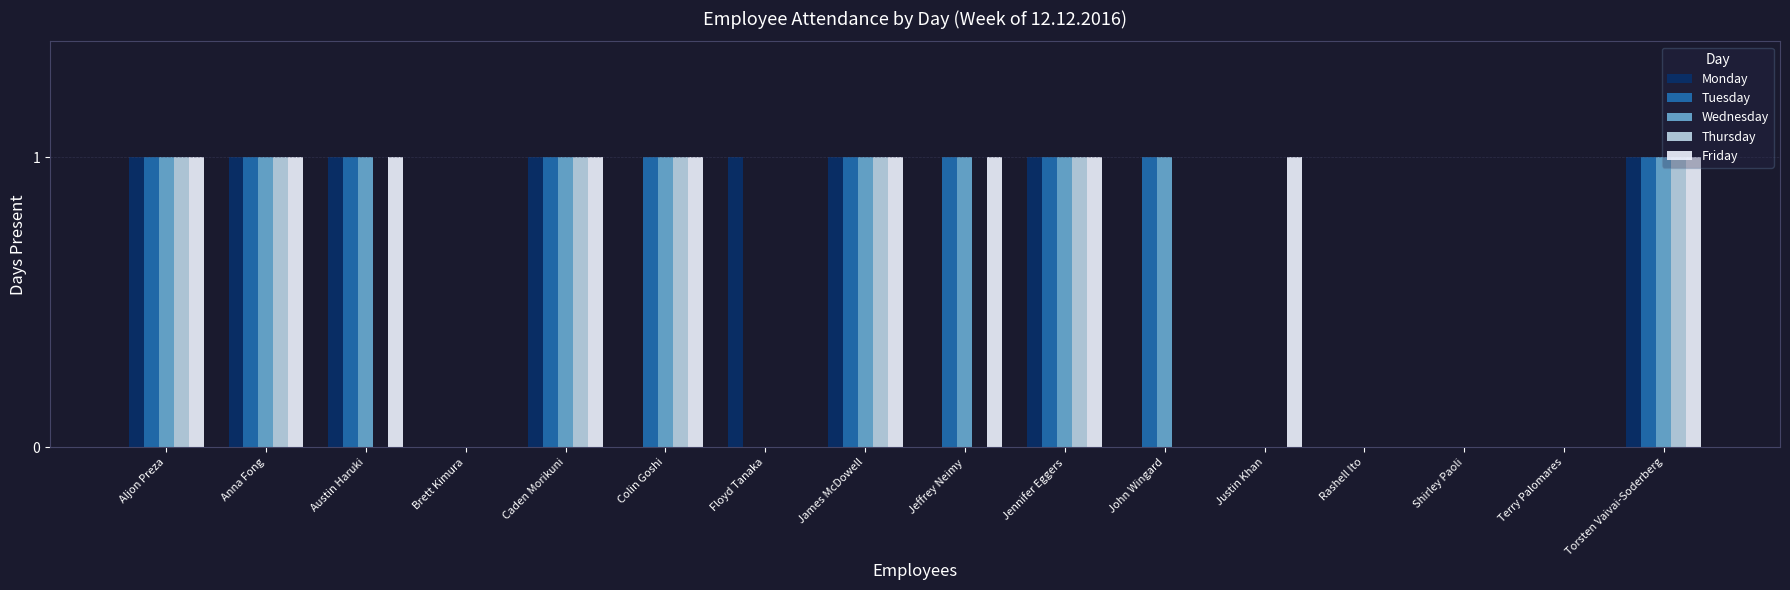

Reading left to right, transcribe all the data shown in this chart.

Monday: 1	1	1	0	1	0	1	1	0	1	0	0	0	0	0	1
Tuesday: 1	1	1	0	1	1	0	1	1	1	1	0	0	0	0	1
Wednesday: 1	1	1	0	1	1	0	1	1	1	1	0	0	0	0	1
Thursday: 1	1	0	0	1	1	0	1	0	1	0	0	0	0	0	1
Friday: 1	1	1	0	1	1	0	1	1	1	0	1	0	0	0	1